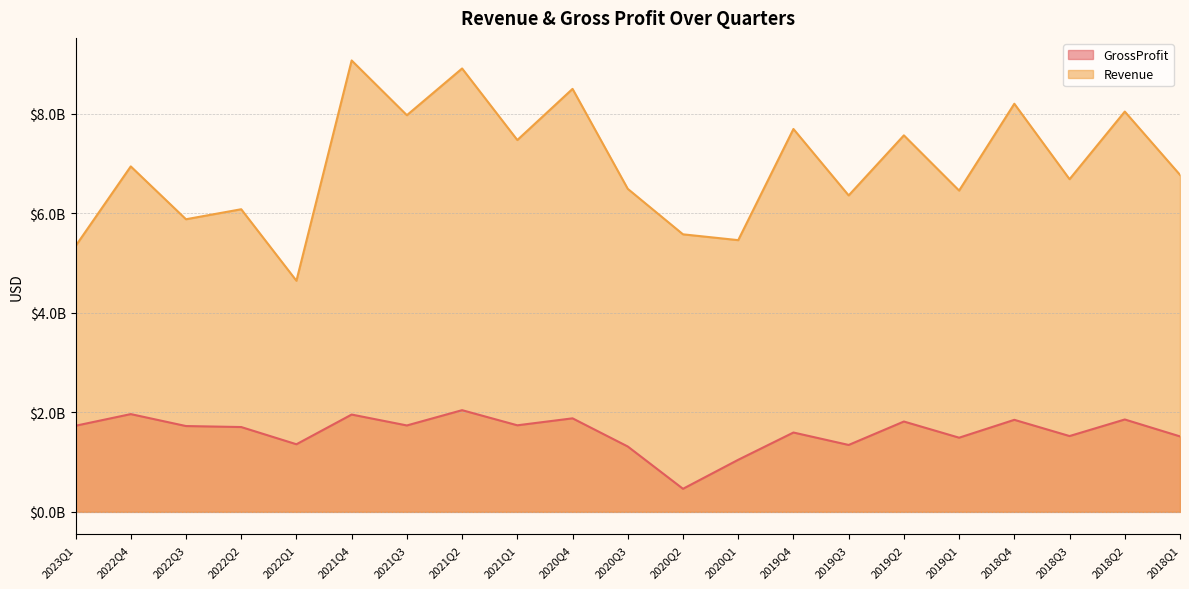

Is it true that GrossProfit equals 1047000000 at 2020Q1?

True